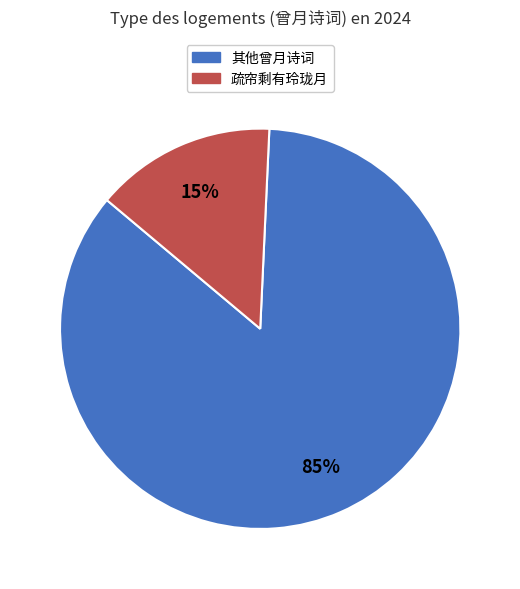

Is there a majority slice in this chart?

Yes